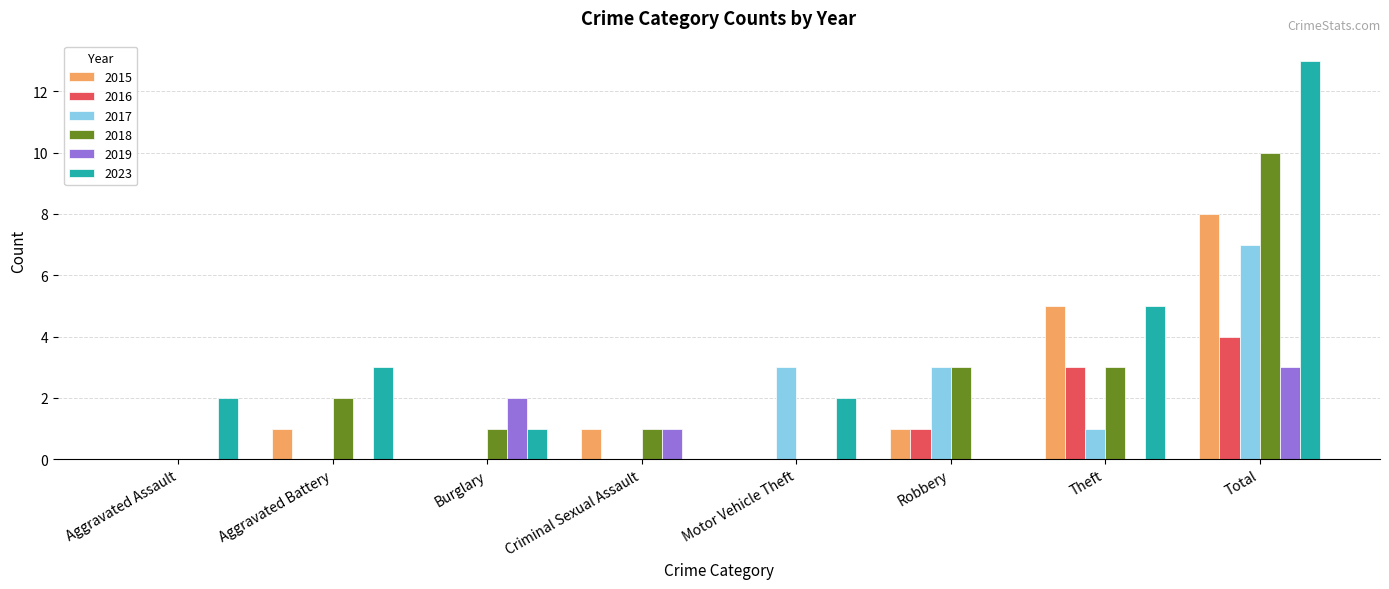

Between Theft and Total, which series saw the biggest shift?

2023